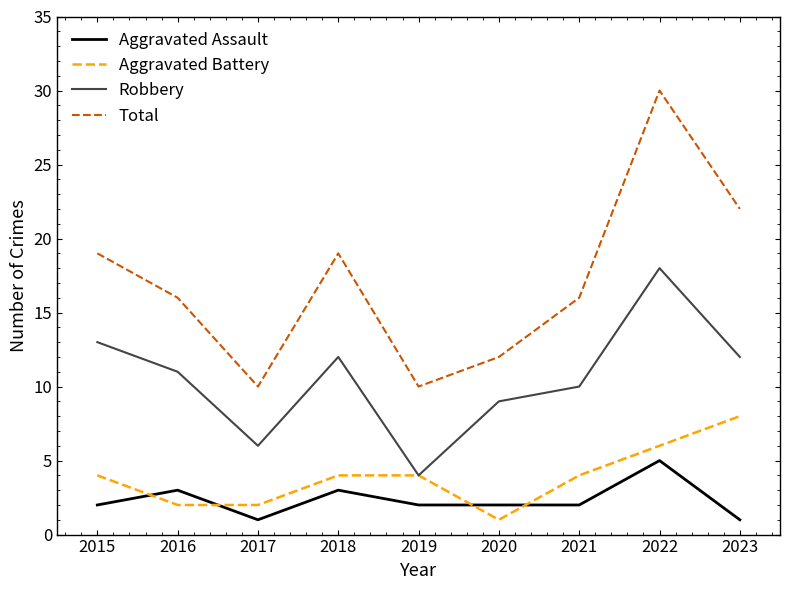

List the series in order of their peak value, highest first.

Total, Robbery, Aggravated Battery, Aggravated Assault